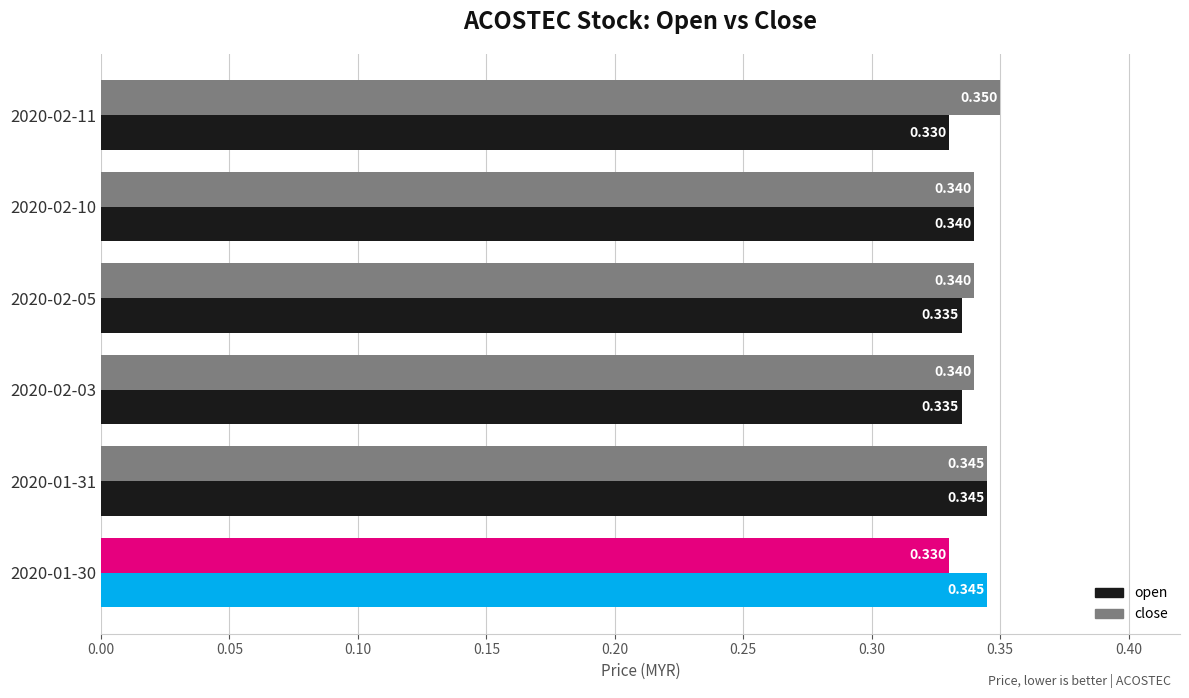

Count the open values in the range 0 to 1.

6